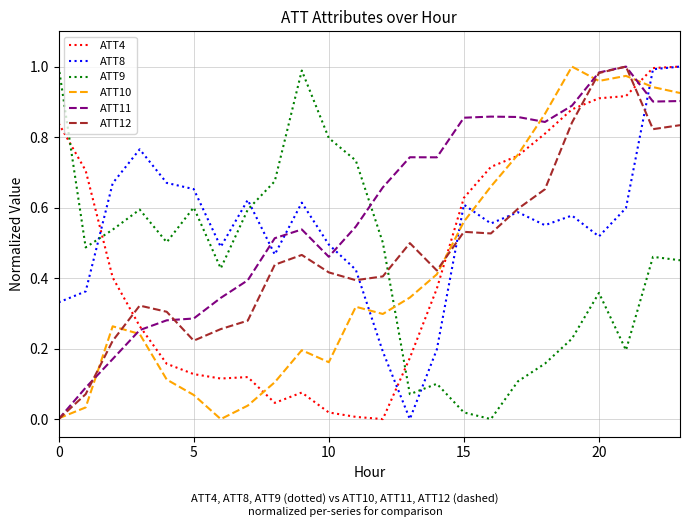

Which series has the largest total across all categories?

ATT11